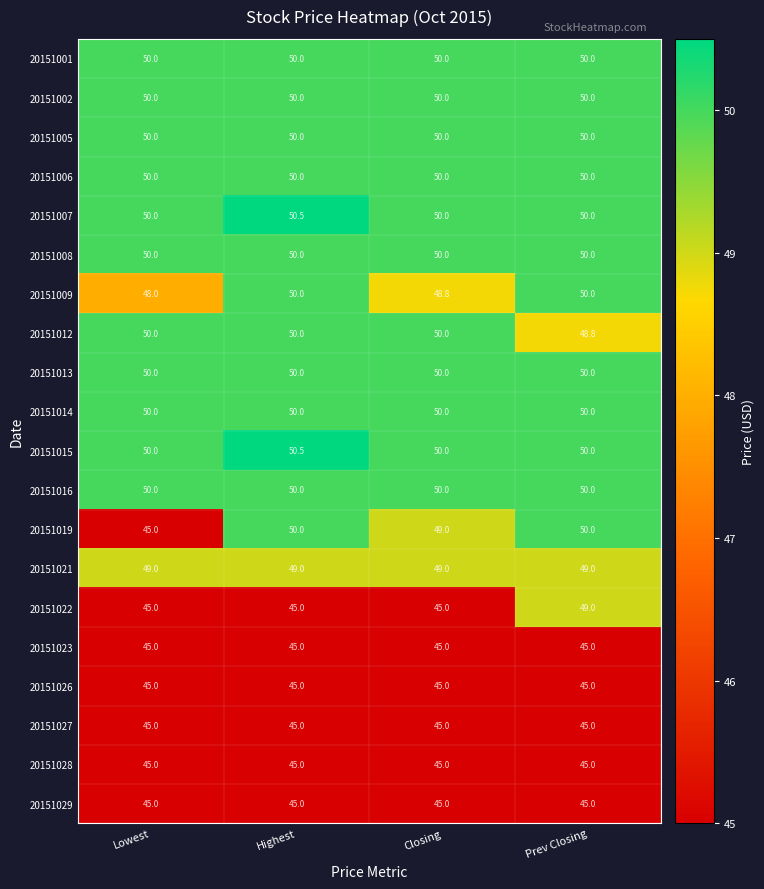

What is the smallest value displayed?

45.0